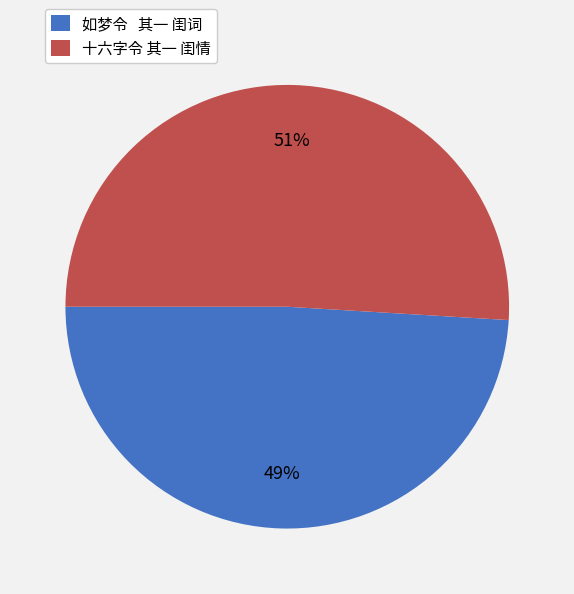

Which has a higher value, 十六字令 其一 闺情 or 如梦令 其一 闺词?

十六字令 其一 闺情